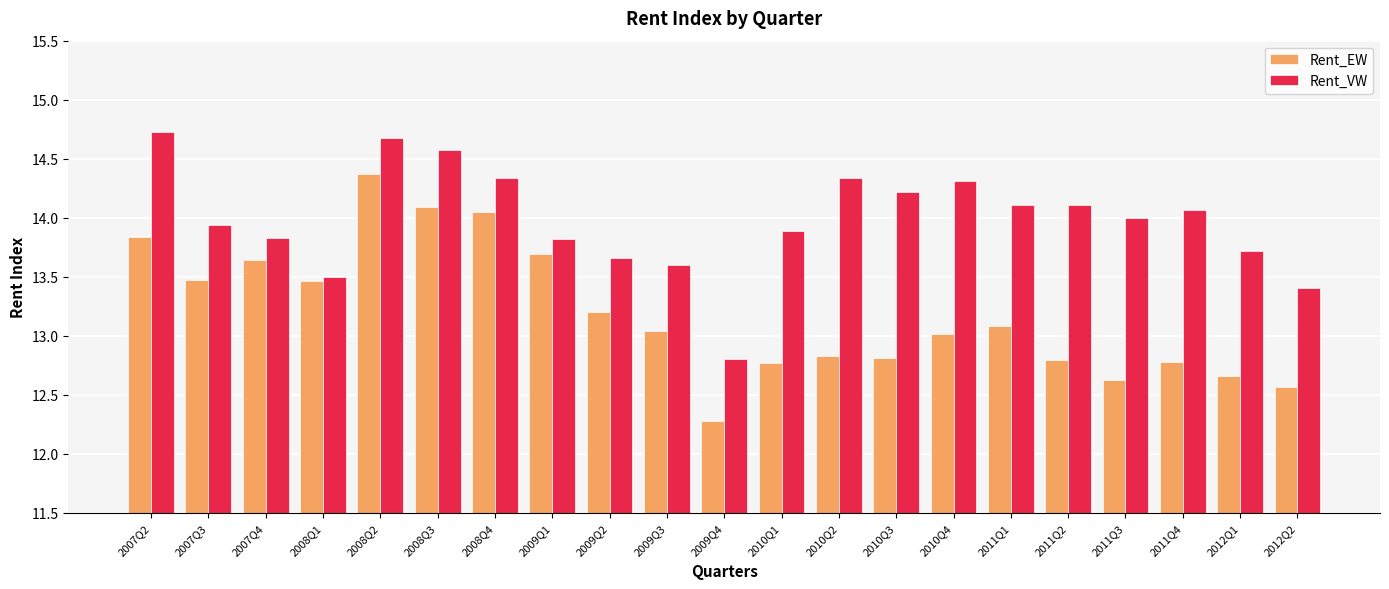

The Rent_EW series shows 13.5 at 2008Q1. True or false?

True